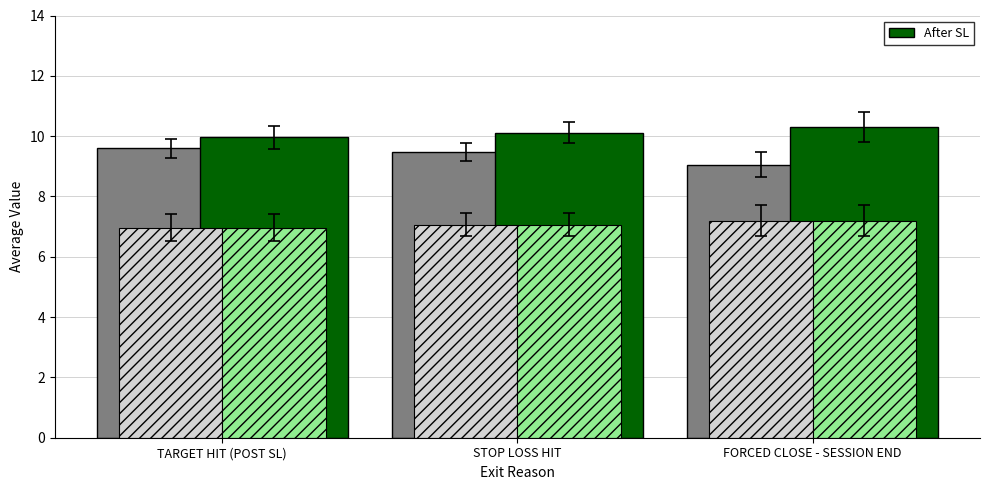

Which series has the largest total across all categories?

After SL